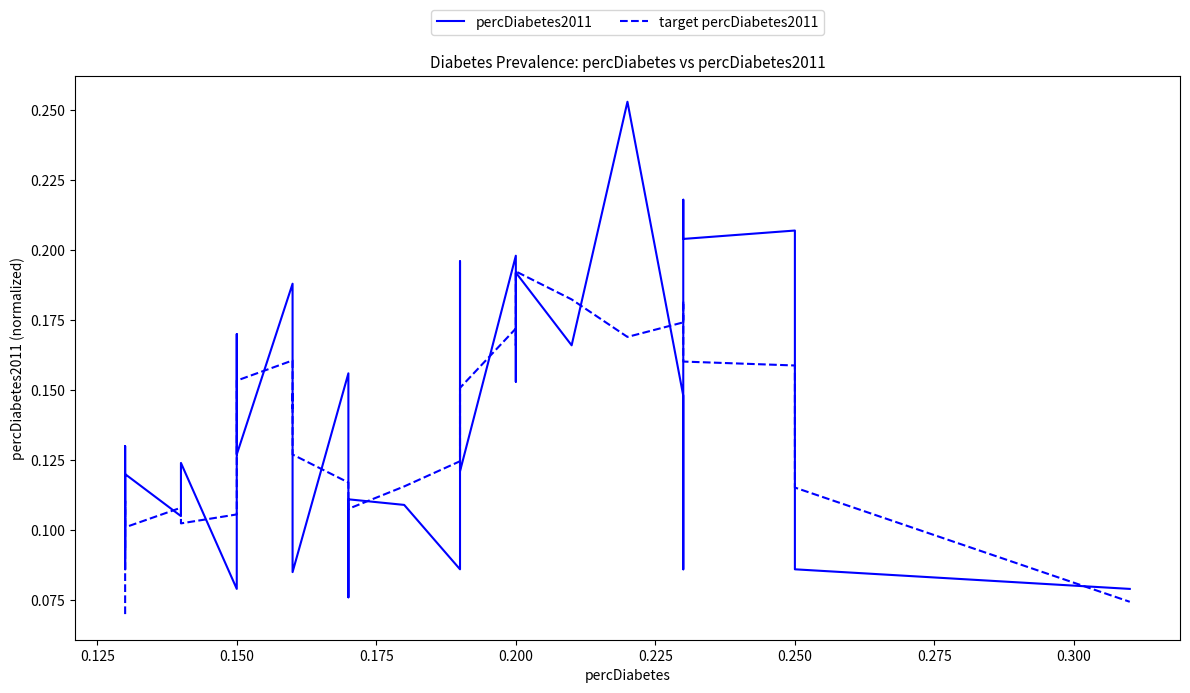

Which series has the largest total across all categories?

percDiabetes2011